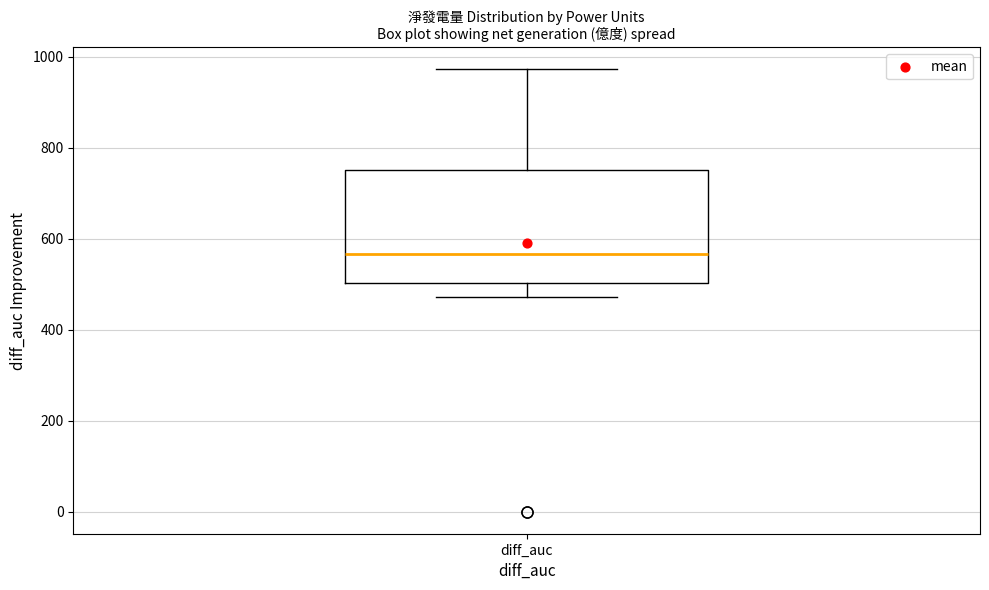

Transcribe this box plot: give where the median line is, the range the box spans, and where the two whiskers end, as read against the y-axis. The values are not printed on the chart, so give them approximately, as read against the axis.

median 560, box 500 to 760, whiskers 480 to 980